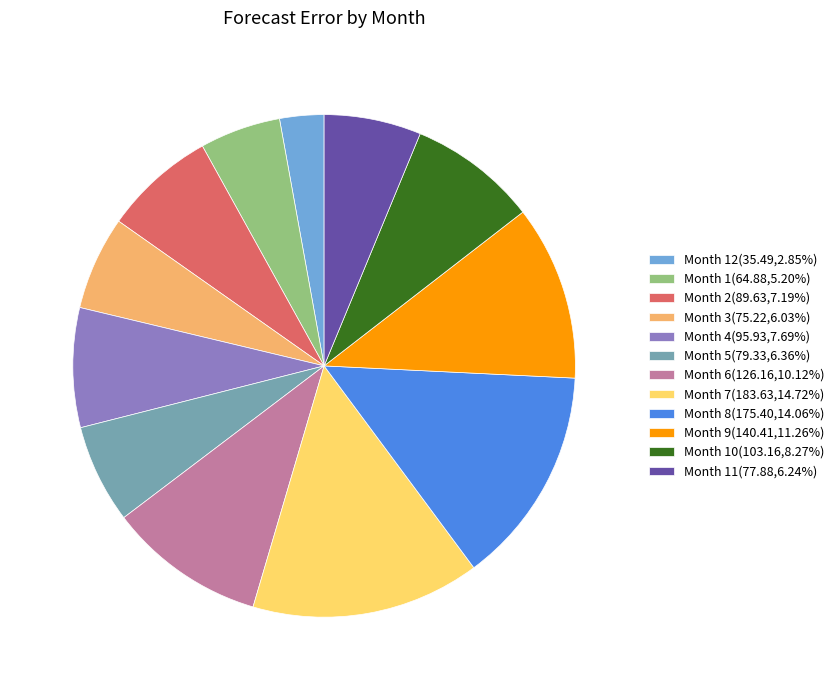

Is the sum of Month 3(75.22,6.03%) and Month 2(89.63,7.19%) greater than half?

No